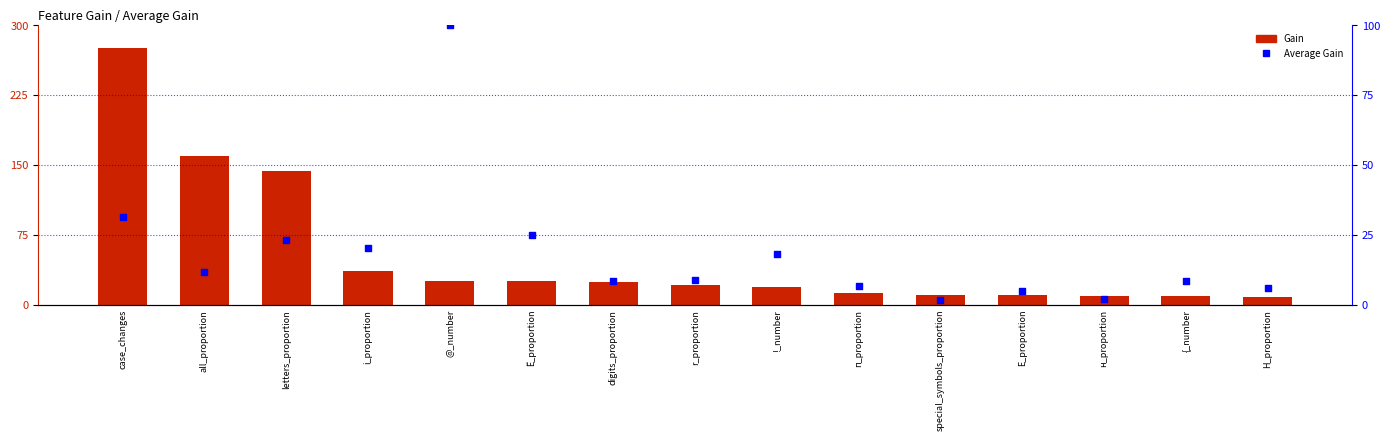

Which series has the largest total across all categories?

Gain